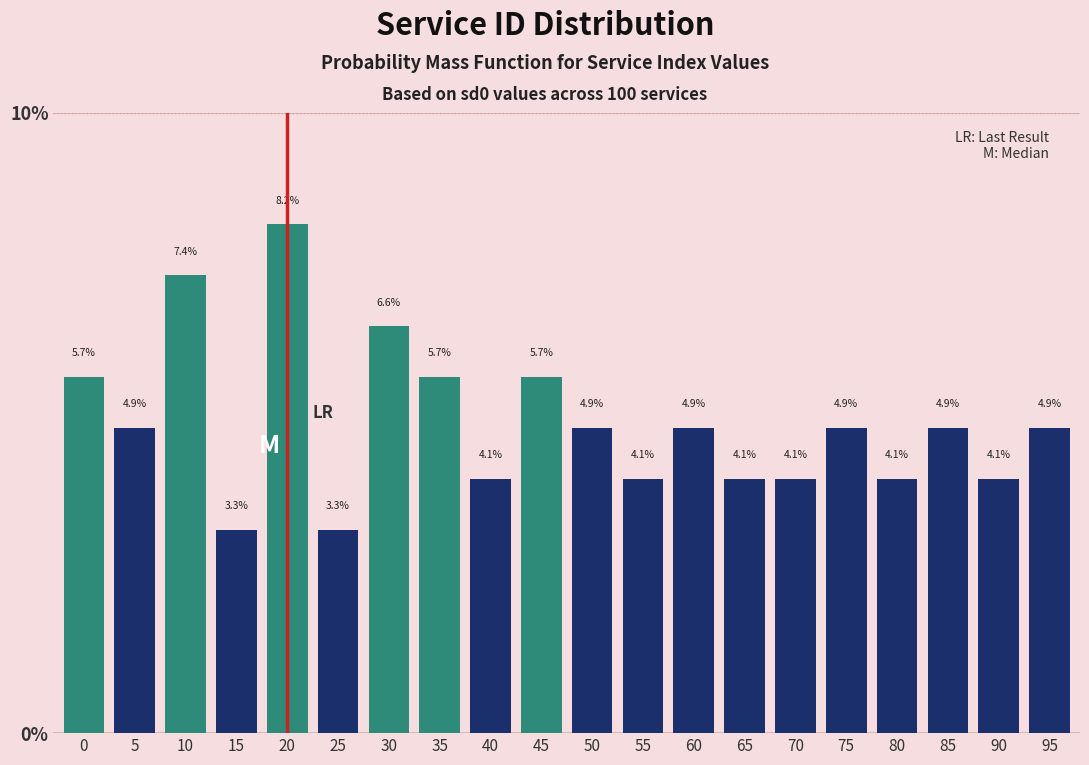

Reading left to right, transcribe all the data shown in this chart.

5.7	4.9	7.4	3.3	8.2	3.3	6.6	5.7	4.1	5.7	4.9	4.1	4.9	4.1	4.1	4.9	4.1	4.9	4.1	4.9